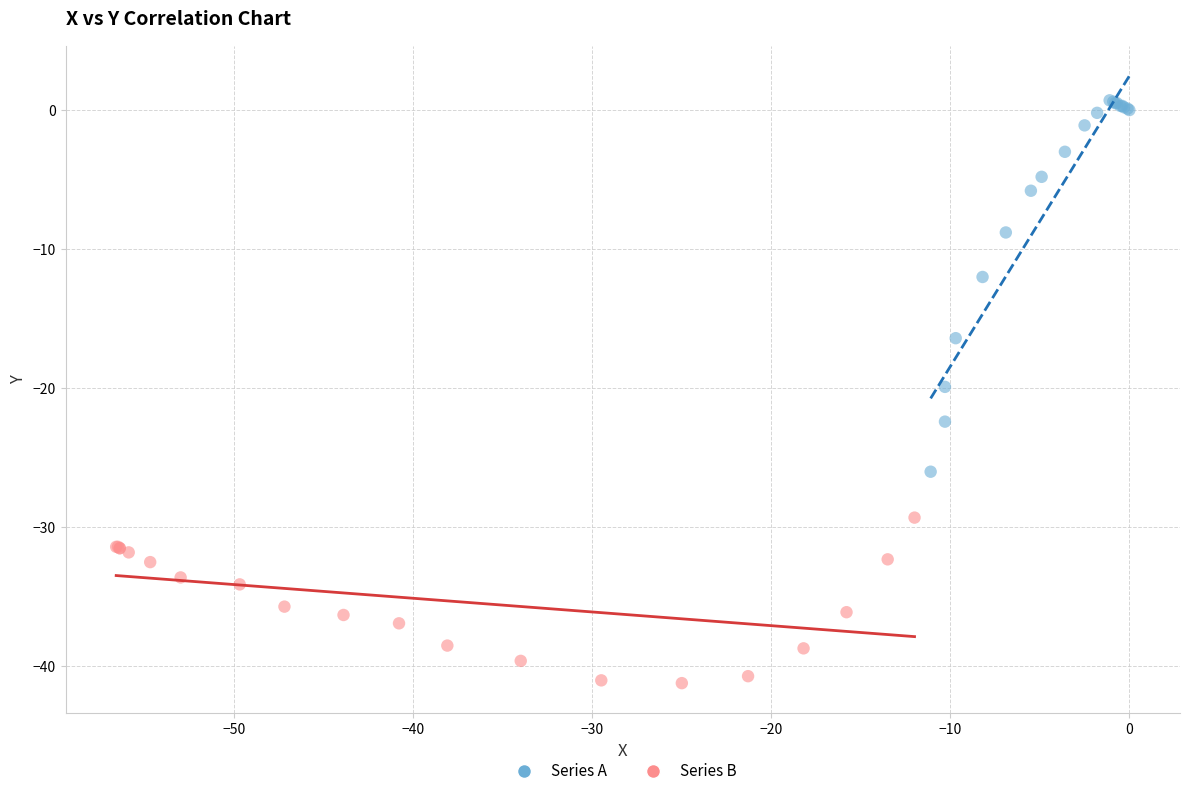

Which series has the widest spread of Y values?

Series A